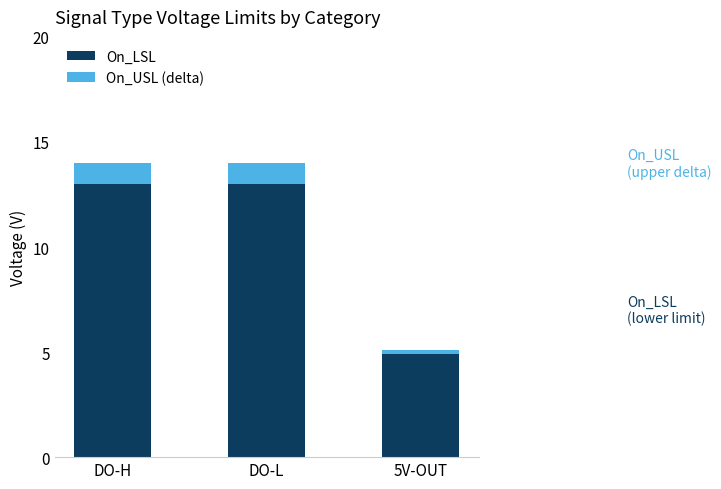

What is the sum of the On_LSL values at 5V-OUT and DO-L?

17.9